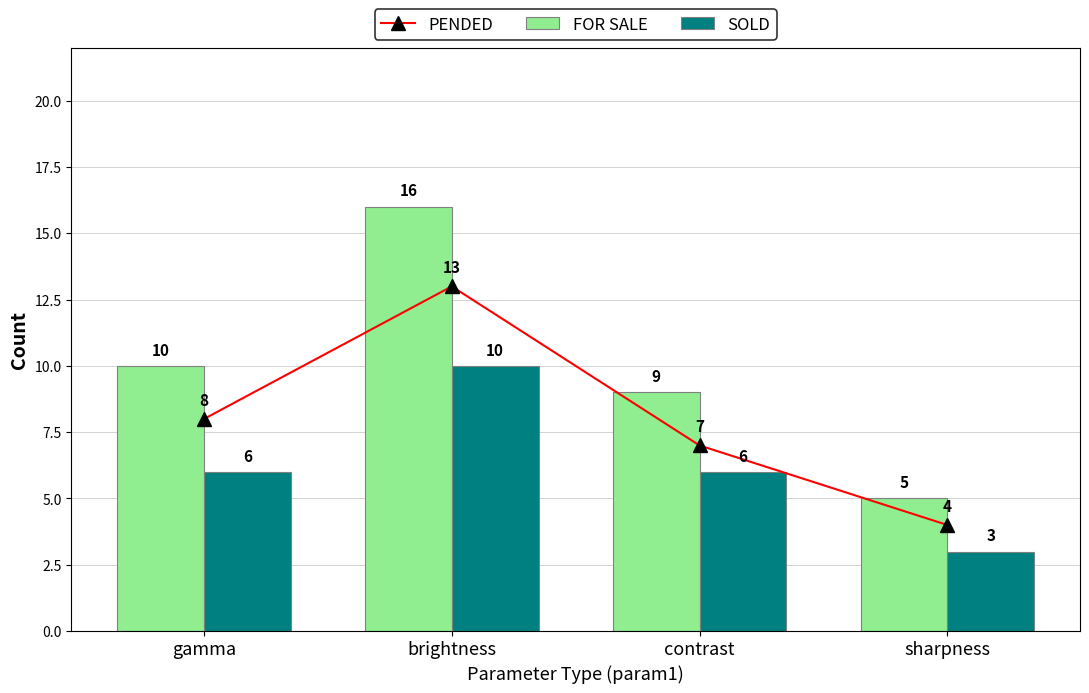

At which label is SOLD closest to 6?

gamma